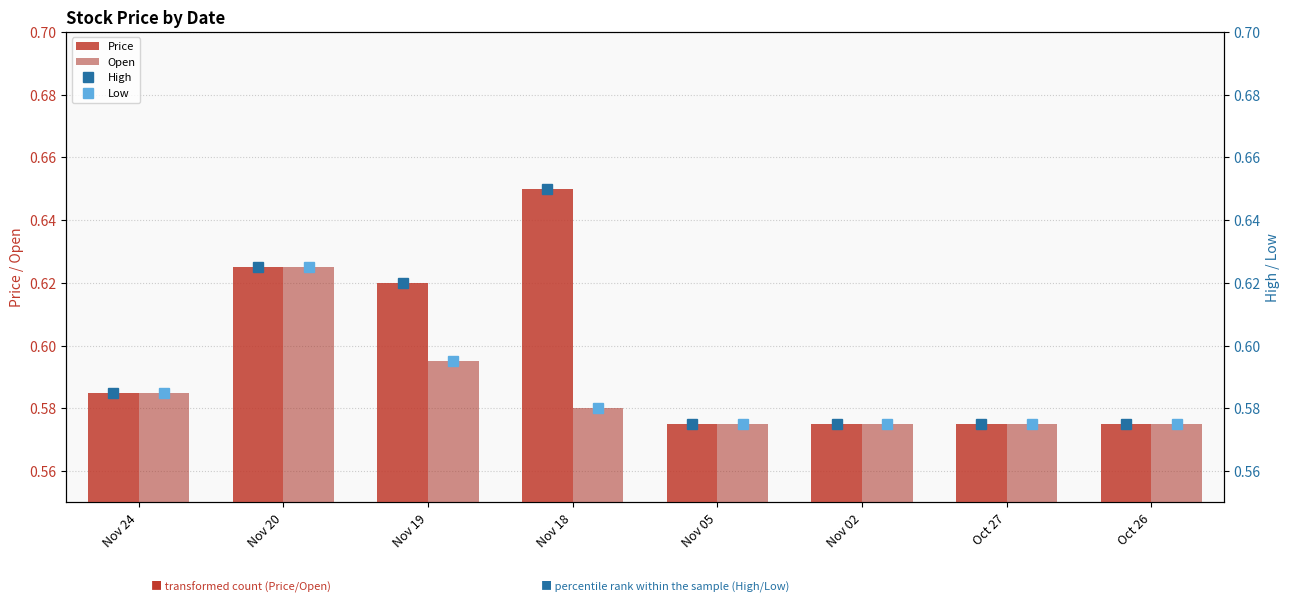

What is the difference between the maximum and minimum values in the Open series?

0.1